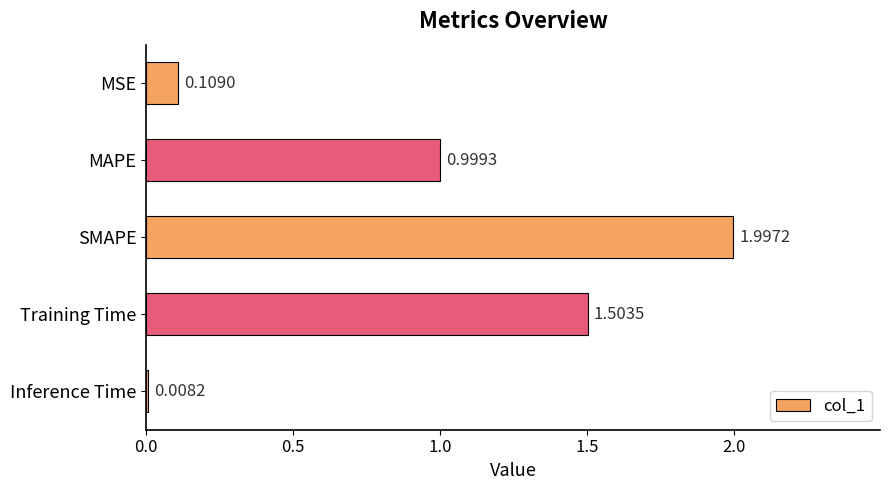

What is the change in value from MSE to SMAPE?

+1.9